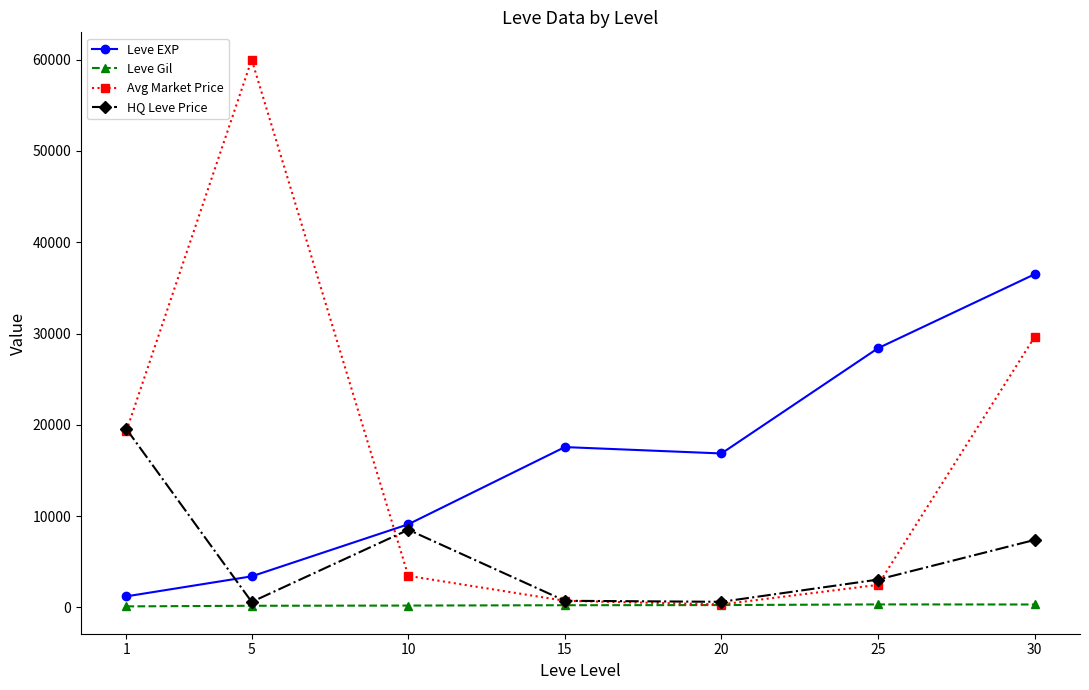

True or false: HQ Leve Price and Avg Market Price intersect in this chart.

True